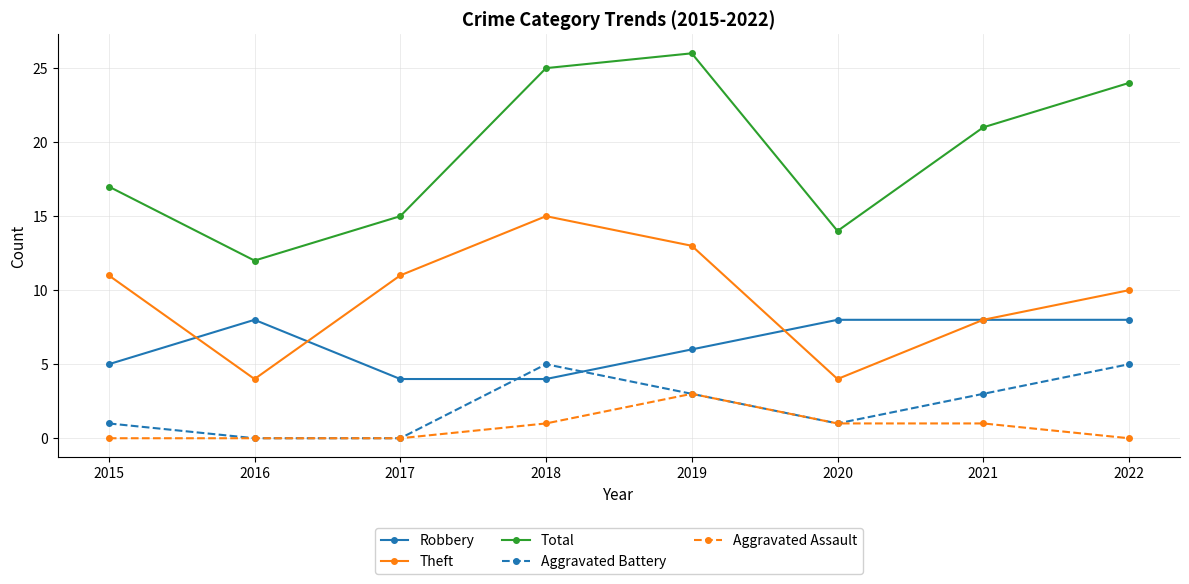

Count the number of categories in the chart.

8